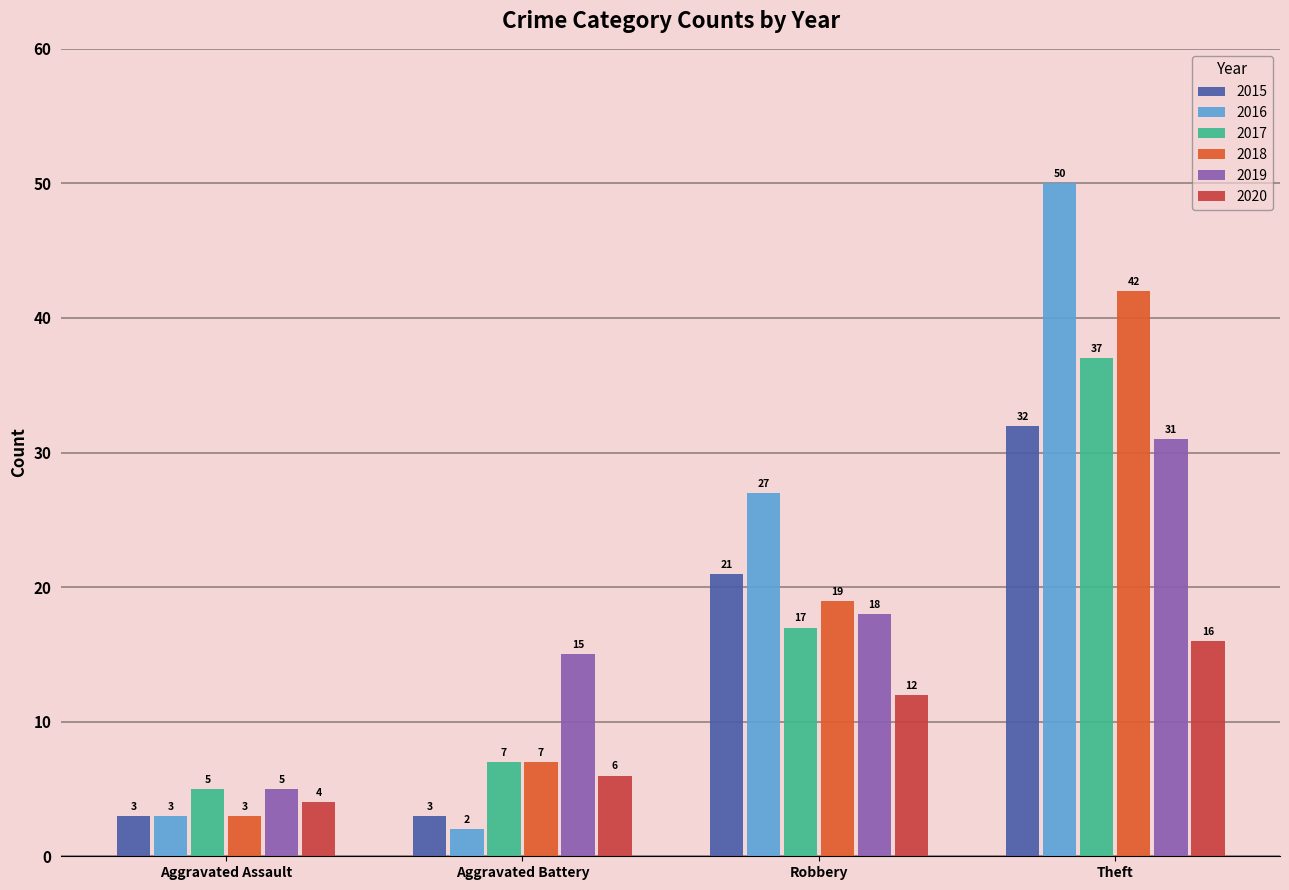

True or false: 2016 has a value of 0 at Aggravated Battery.

False